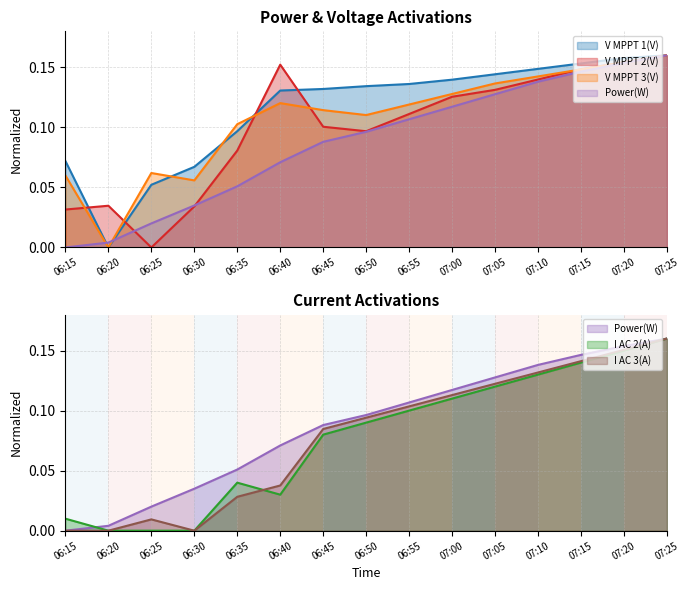

Which series ends up on top after the final intersection of V MPPT 3(V) and V MPPT 2(V)?

V MPPT 2(V)